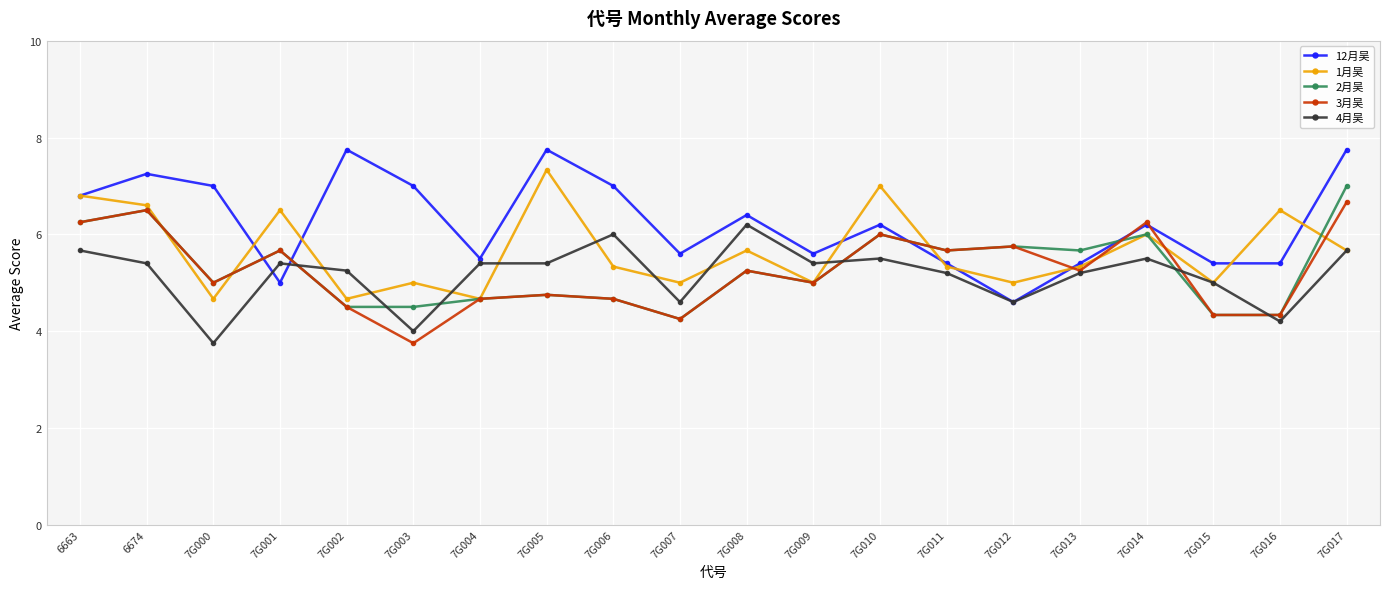

The 2月吴 series shows 9.0 at 7G009. True or false?

False